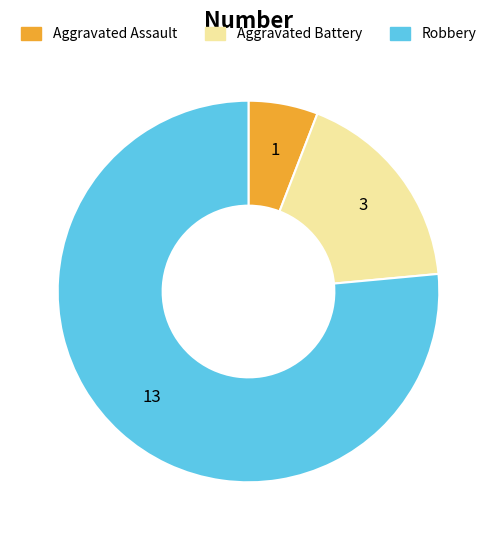

What is the smallest slice in the pie chart?

Aggravated Assault